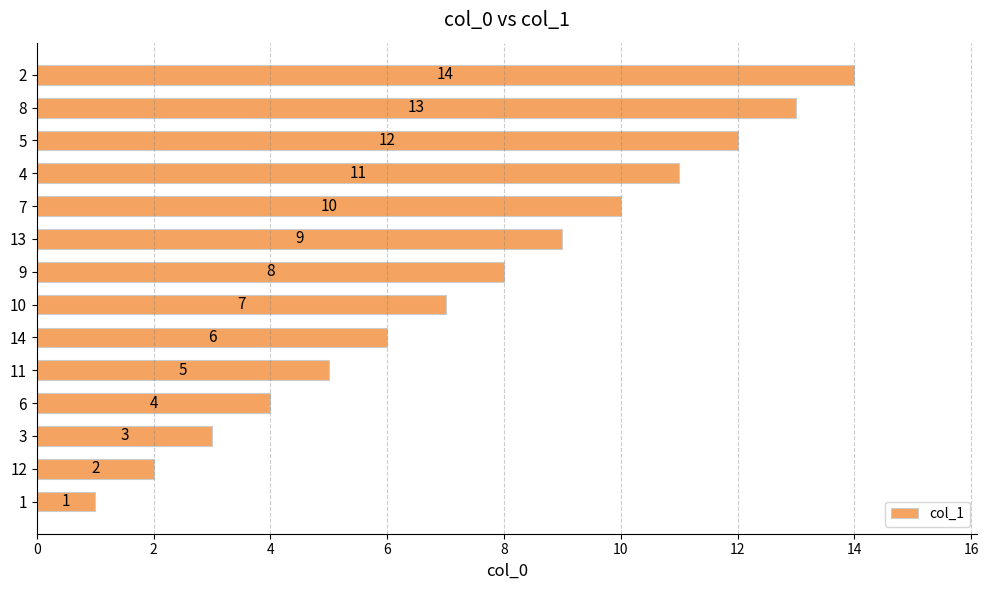

The value at 4 is 11. True or false?

True